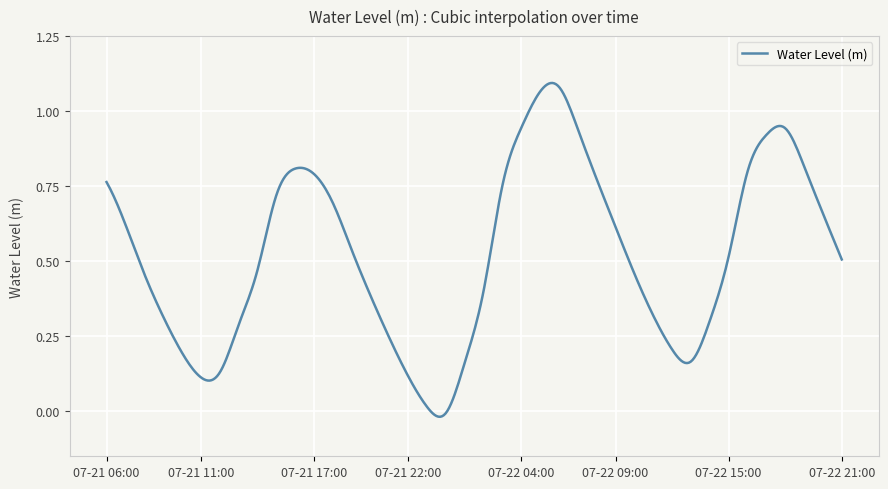

What is the value of the 24th point from the left?

1.1